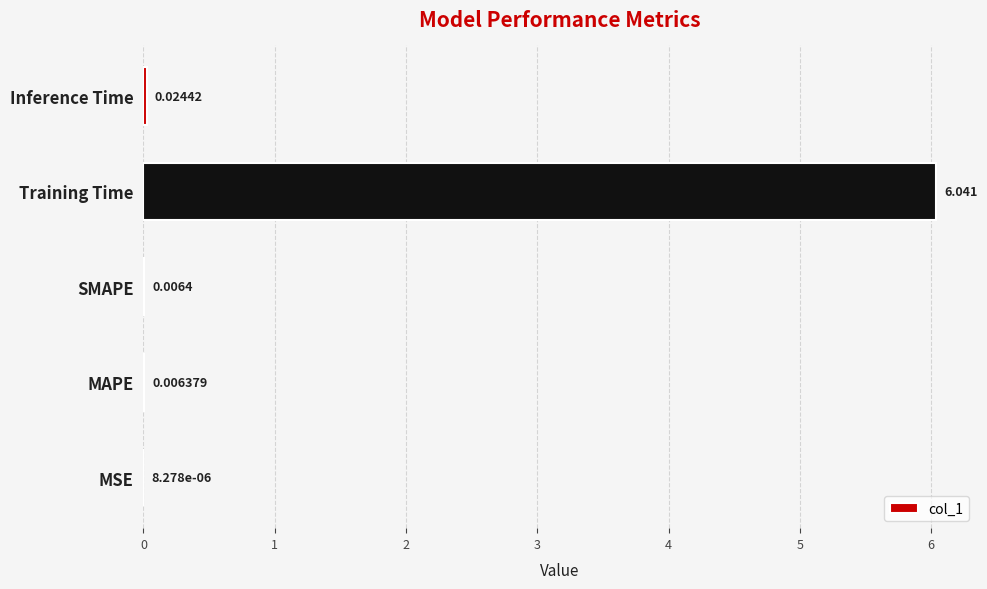

Which has a higher value, SMAPE or MAPE?

SMAPE